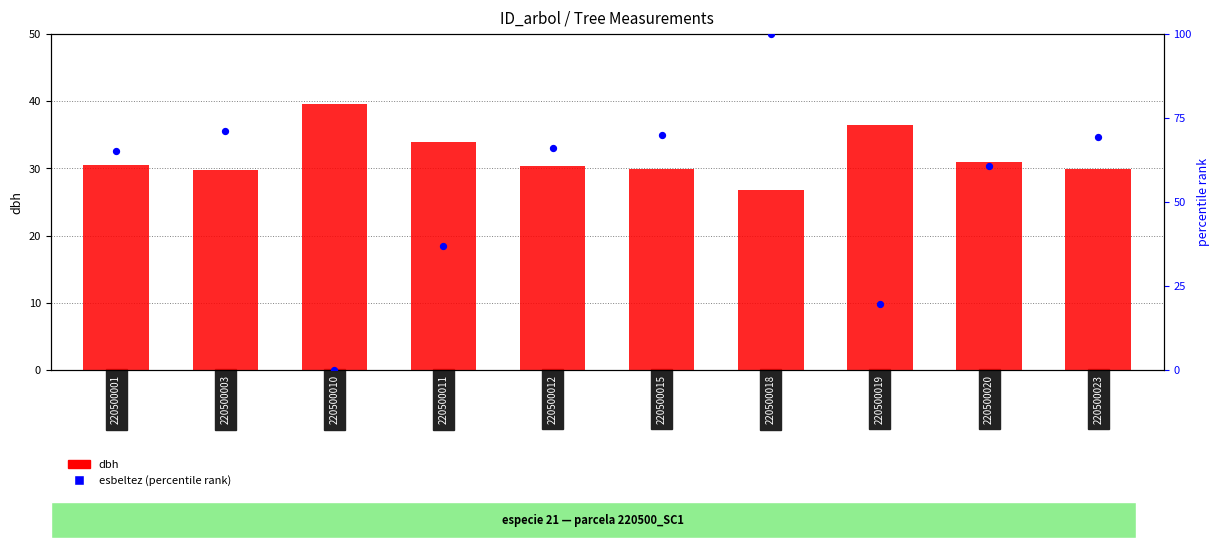

Is the value of esbeltez (percentile rank) at 220500012 greater than the value of dbh at 220500003?

Yes